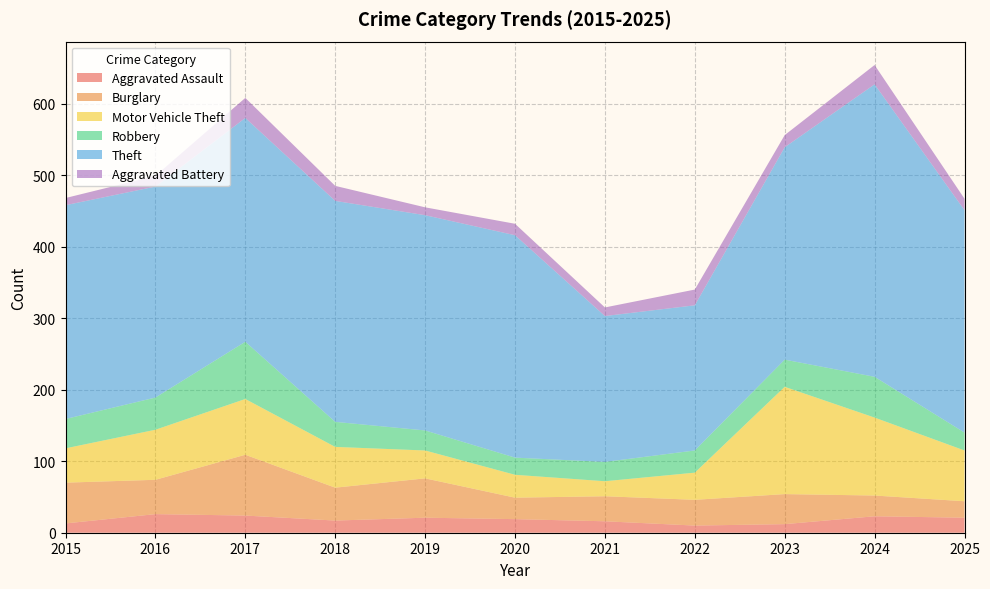

Reading right to left, transcribe all the data shown in this chart.

Aggravated Assault: 2025=21	2024=23	2023=12	2022=10	2021=16	2020=19	2019=21	2018=17	2017=24	2016=26	2015=13
Burglary: 2025=23	2024=29	2023=42	2022=36	2021=35	2020=30	2019=55	2018=46	2017=85	2016=48	2015=57
Motor Vehicle Theft: 2025=71	2024=109	2023=150	2022=38	2021=21	2020=32	2019=39	2018=57	2017=78	2016=70	2015=48
Robbery: 2025=25	2024=57	2023=38	2022=31	2021=27	2020=24	2019=28	2018=35	2017=80	2016=45	2015=41
Theft: 2025=311	2024=409	2023=297	2022=203	2021=204	2020=311	2019=301	2018=309	2017=313	2016=295	2015=299
Aggravated Battery: 2025=16	2024=27	2023=17	2022=22	2021=12	2020=16	2019=11	2018=21	2017=28	2016=15	2015=10